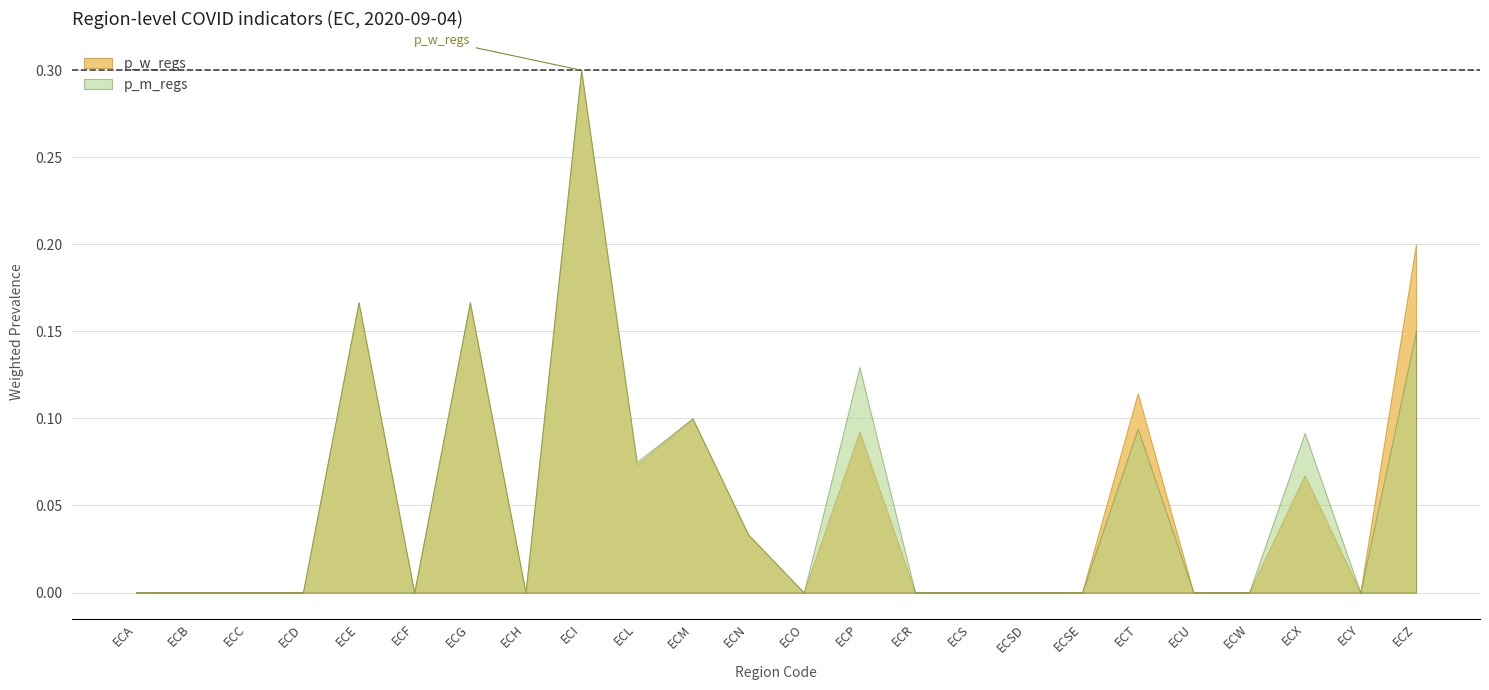

What are all the series names shown in the legend?

p_w_regs, p_m_regs